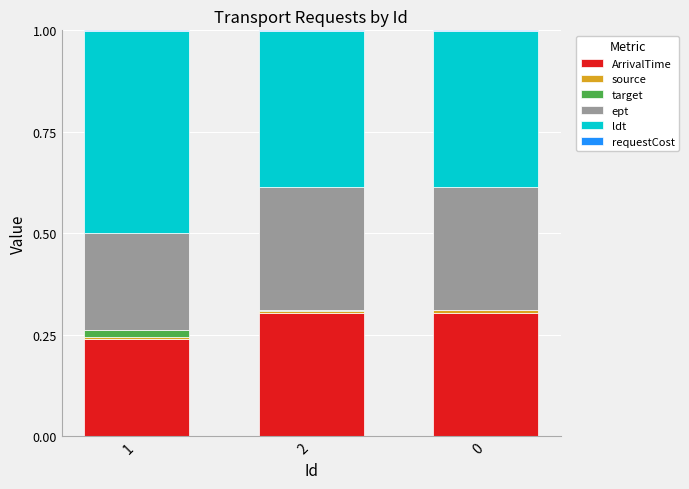

Rank the series by their maximum value, from highest to lowest.

ldt, ArrivalTime, ept, target, source, requestCost